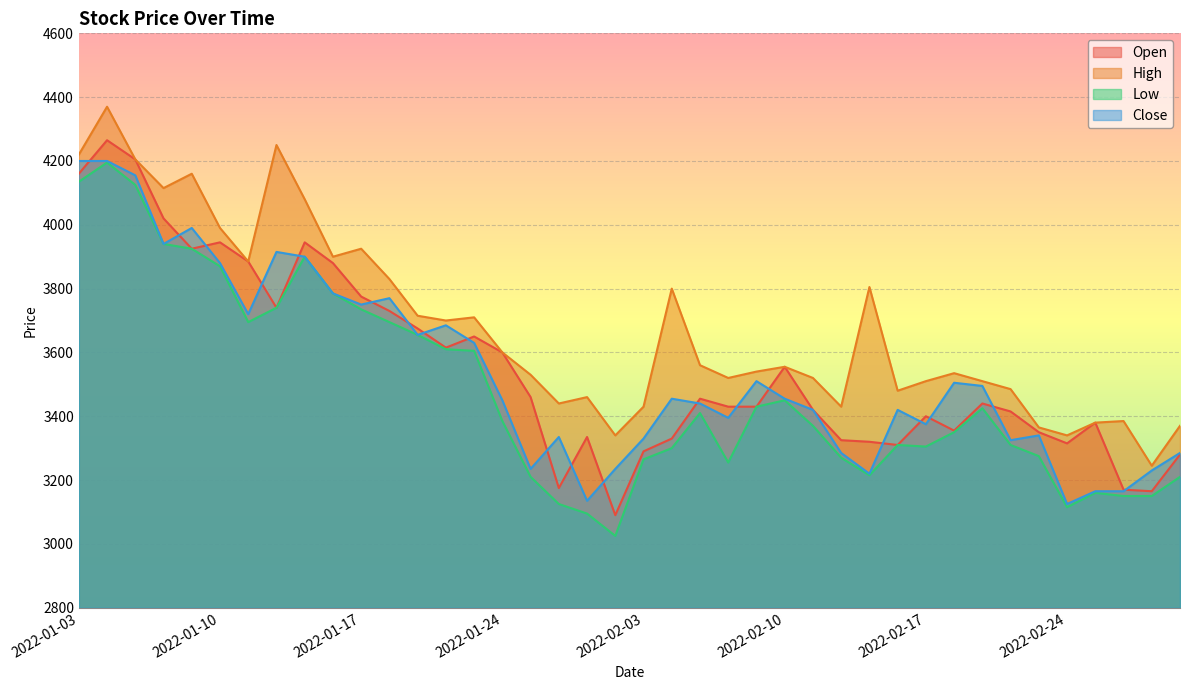

What is the sum of the High values at 2022-02-11 and 2022-02-10?

7075